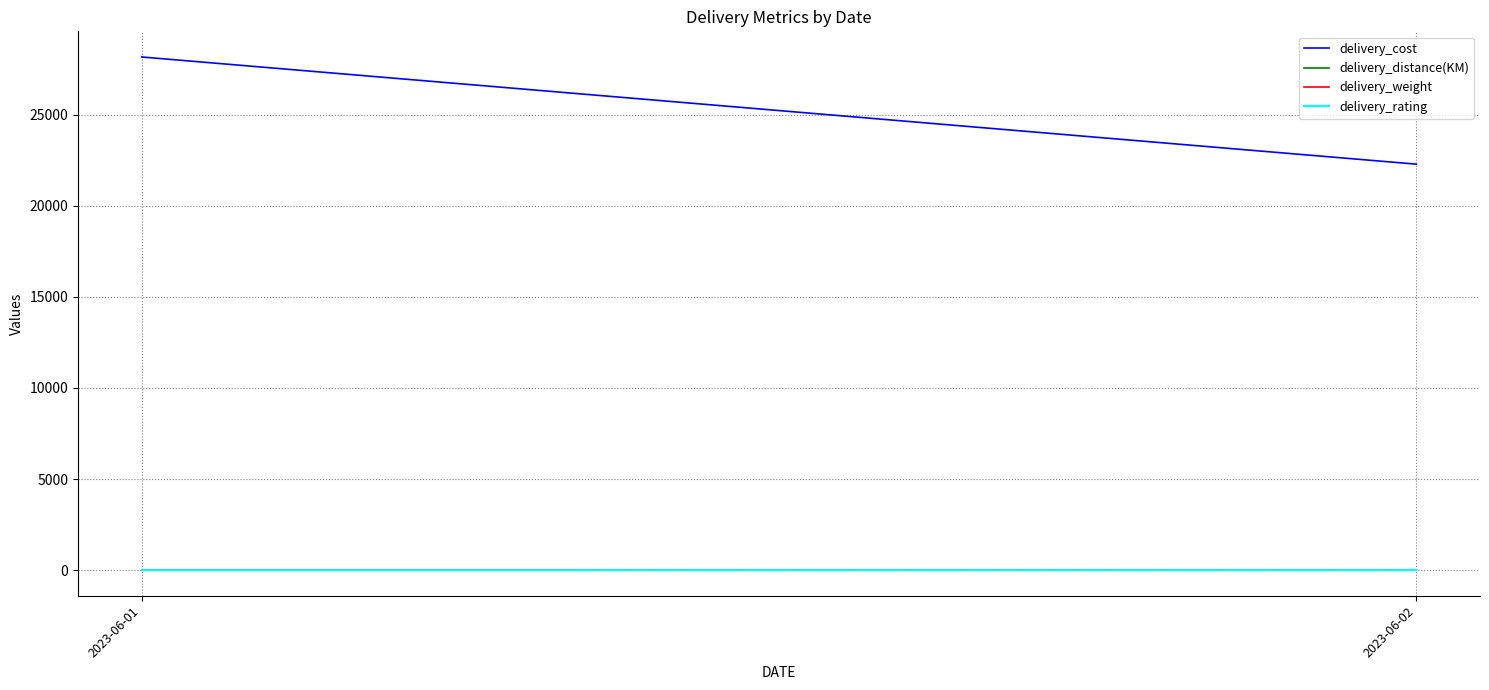

Reading left to right, transcribe all the data shown in this chart.

delivery_cost: 2023-06-01=28160.0	2023-06-02=22280.0
delivery_distance(KM): 2023-06-01=16.6	2023-06-02=12.8
delivery_weight: 2023-06-01=7.1	2023-06-02=5.3
delivery_rating: 2023-06-01=4.6	2023-06-02=4.1